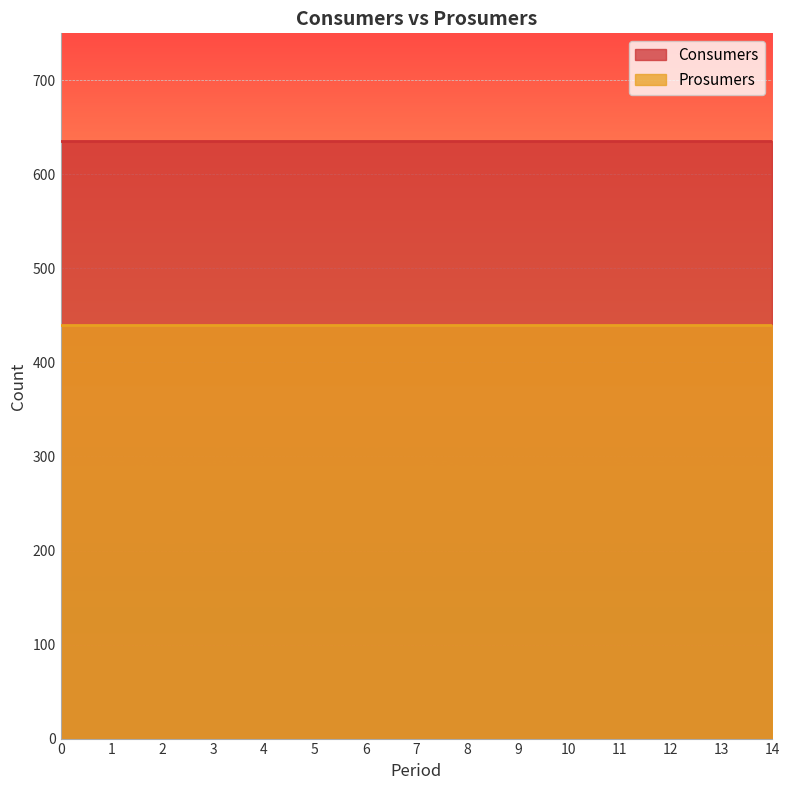

Which has a higher value, 12 or 7?

12